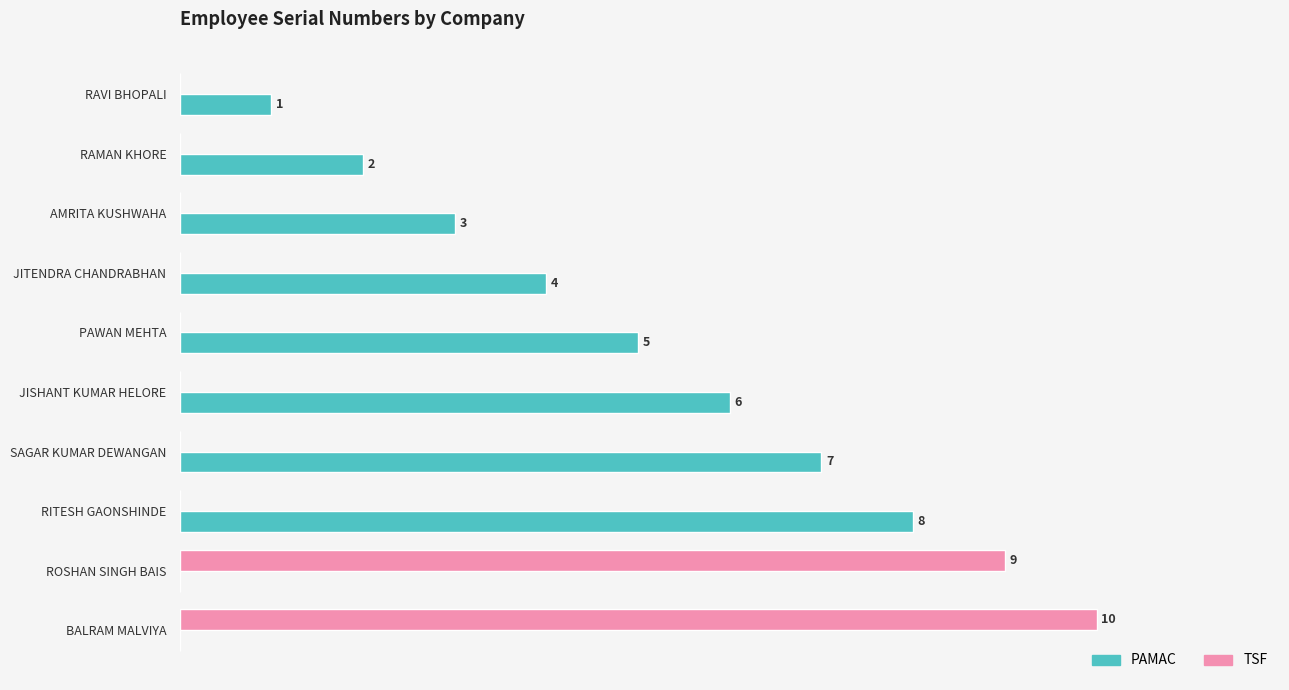

At which label does TSF reach its peak?

BALRAM MALVIYA